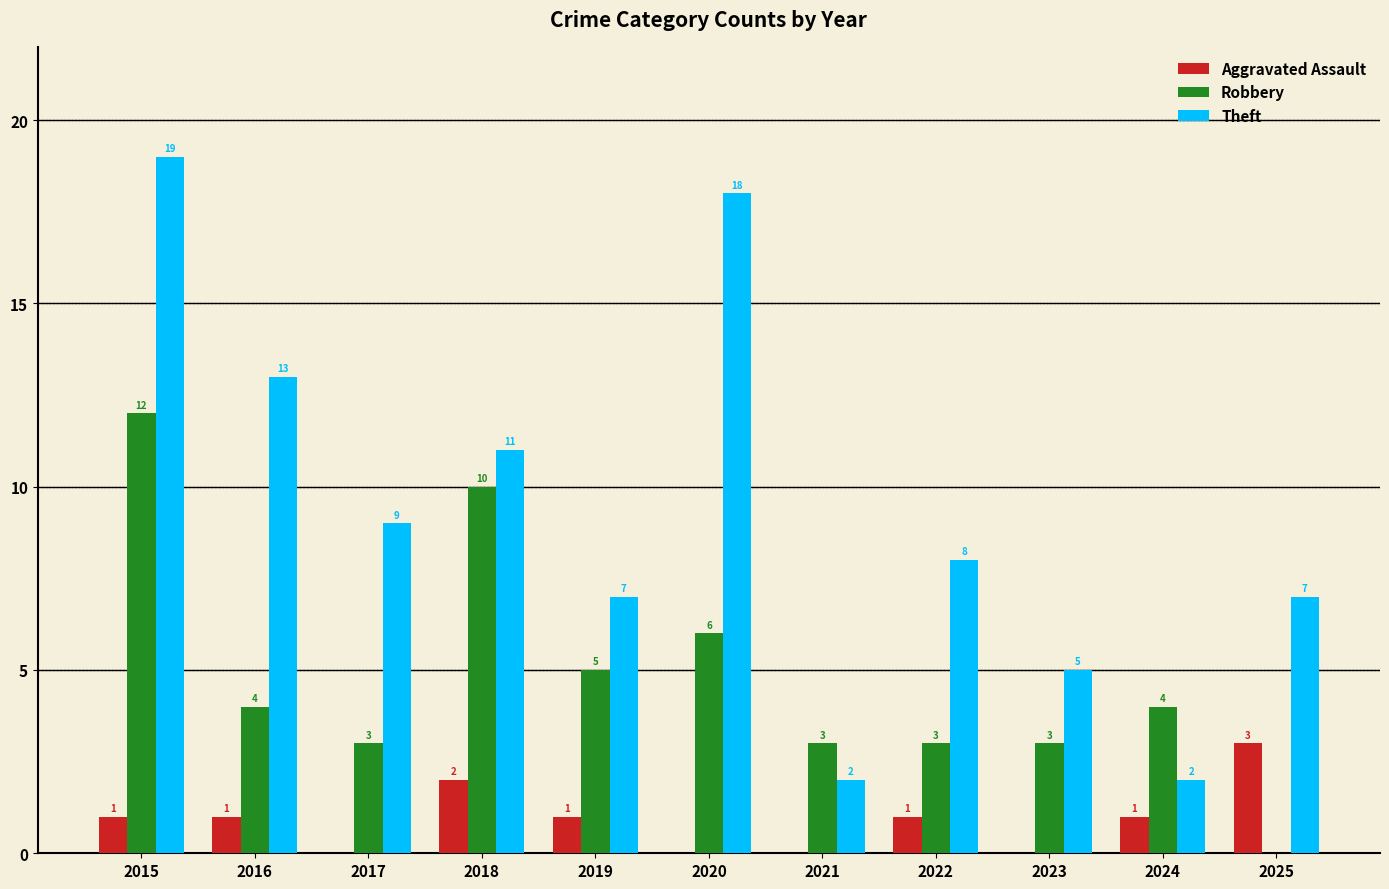

What is the sum of the Robbery values at 2015 and 2025?

12